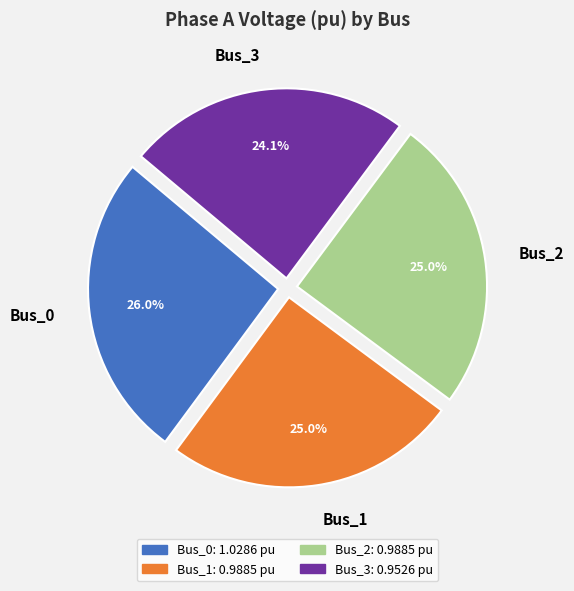

How many segments does this pie chart have?

4